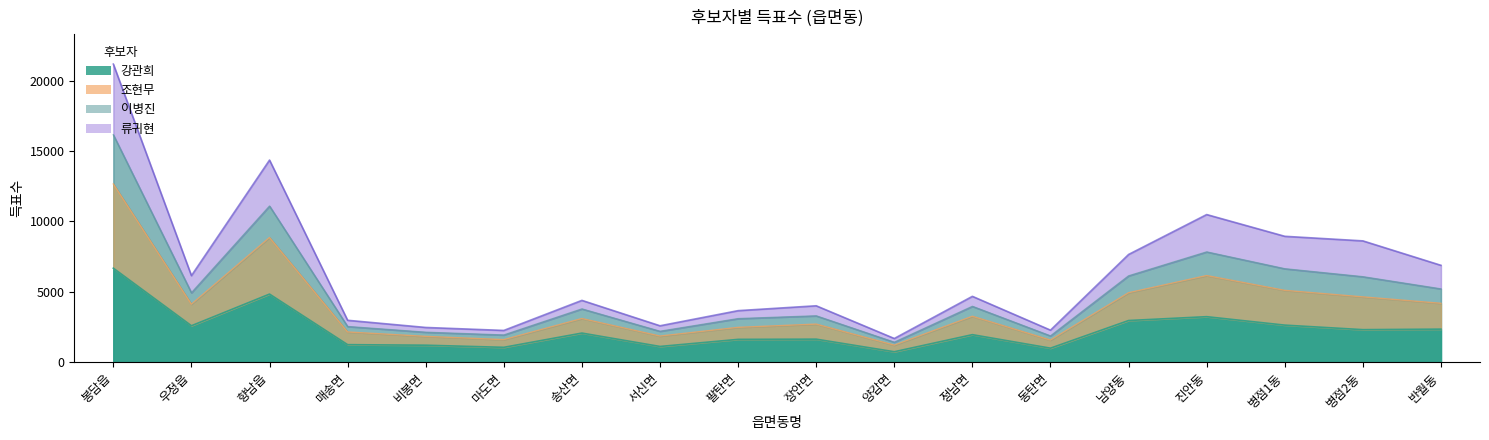

Which label corresponds to the largest value in the chart?

봉담읍